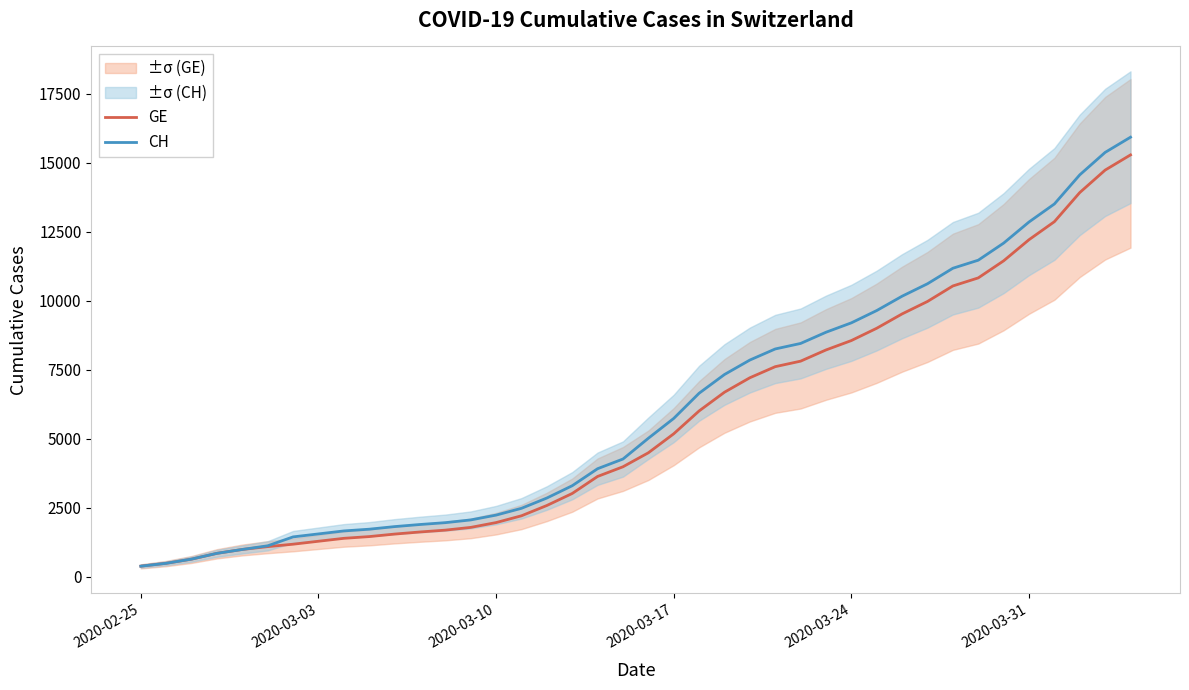

How many values in the GE series exceed 4485?

19